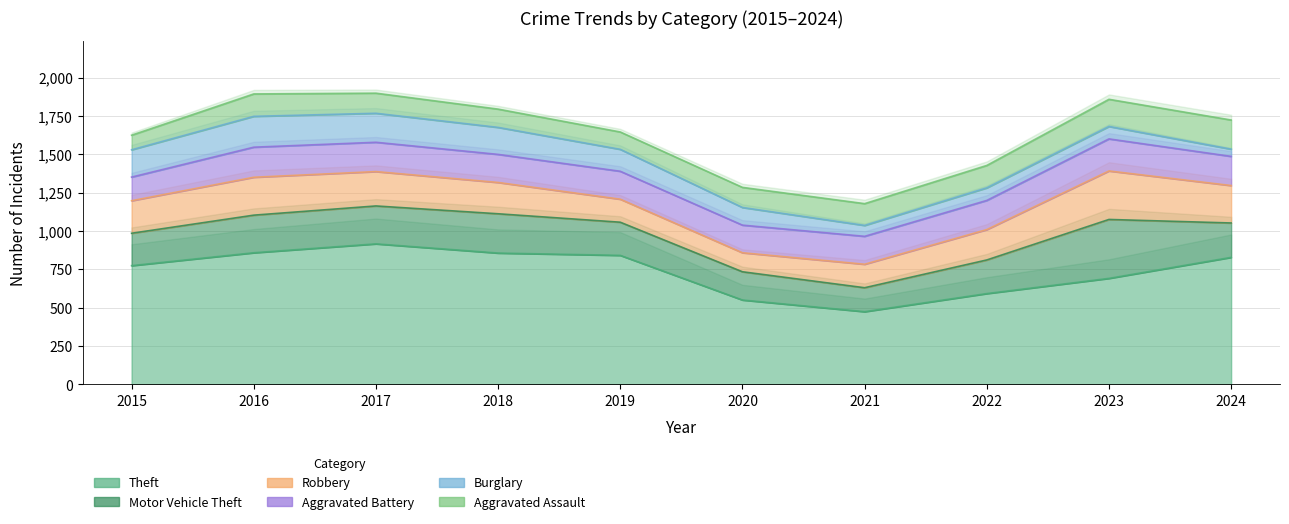

What is the minimum value for Robbery?

124